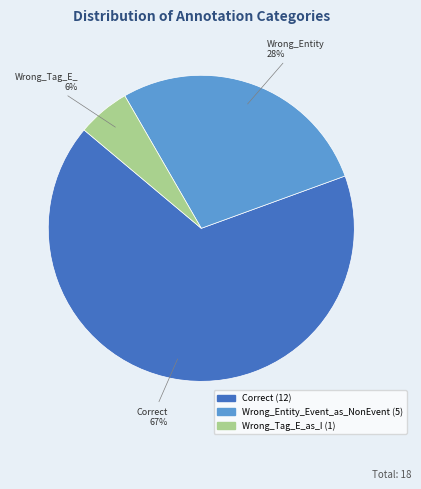

Does any single category account for the majority?

Yes